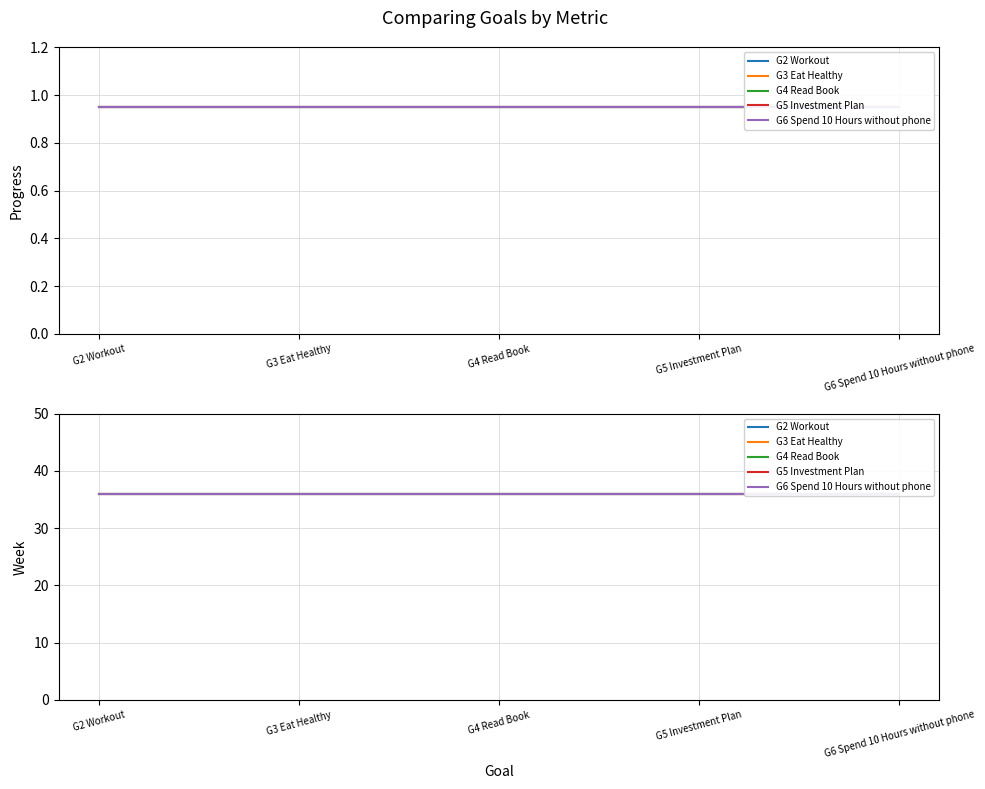

Does the chart display data point markers on the line(s)?

No